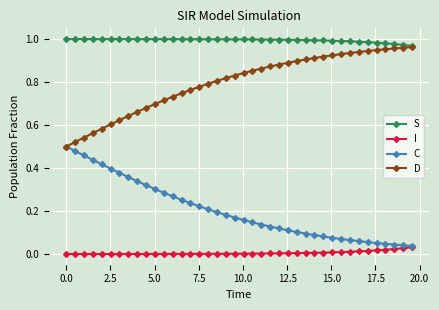

True or false: S and C intersect in this chart.

False